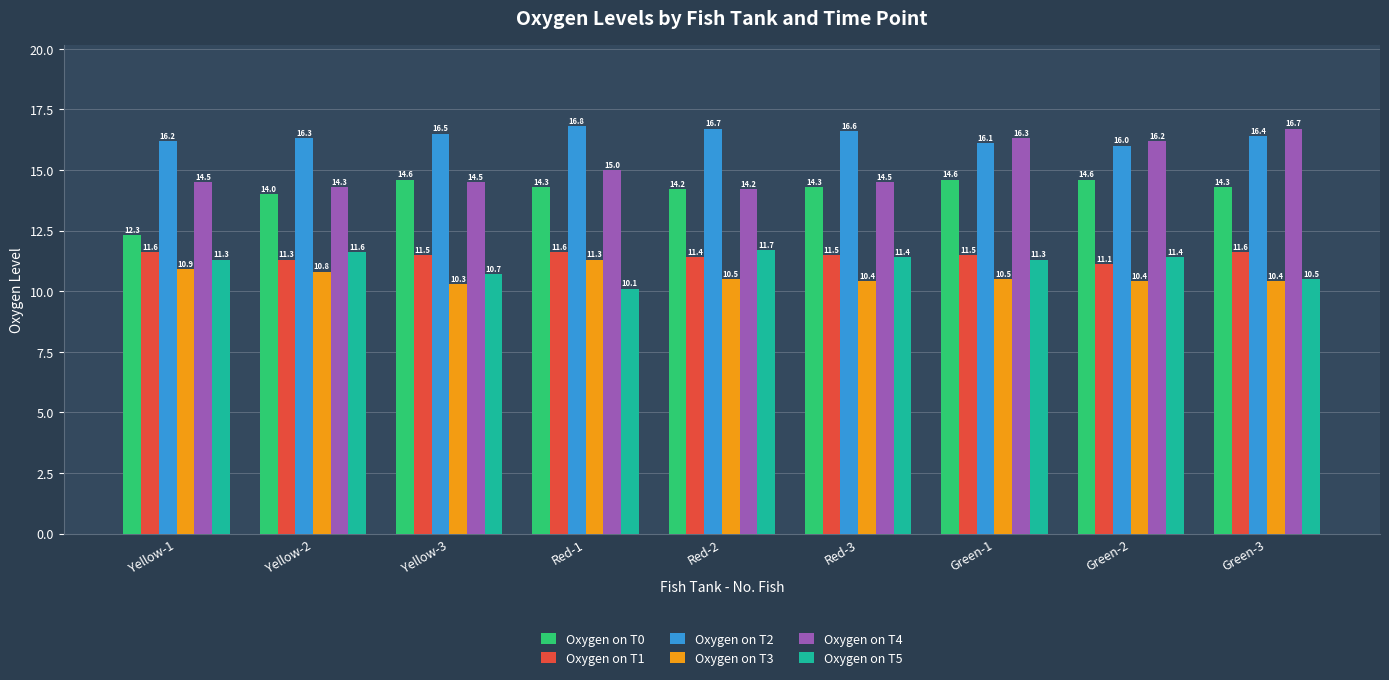

Rank the series by their maximum value, from lowest to highest.

Oxygen on T3, Oxygen on T1, Oxygen on T5, Oxygen on T0, Oxygen on T4, Oxygen on T2